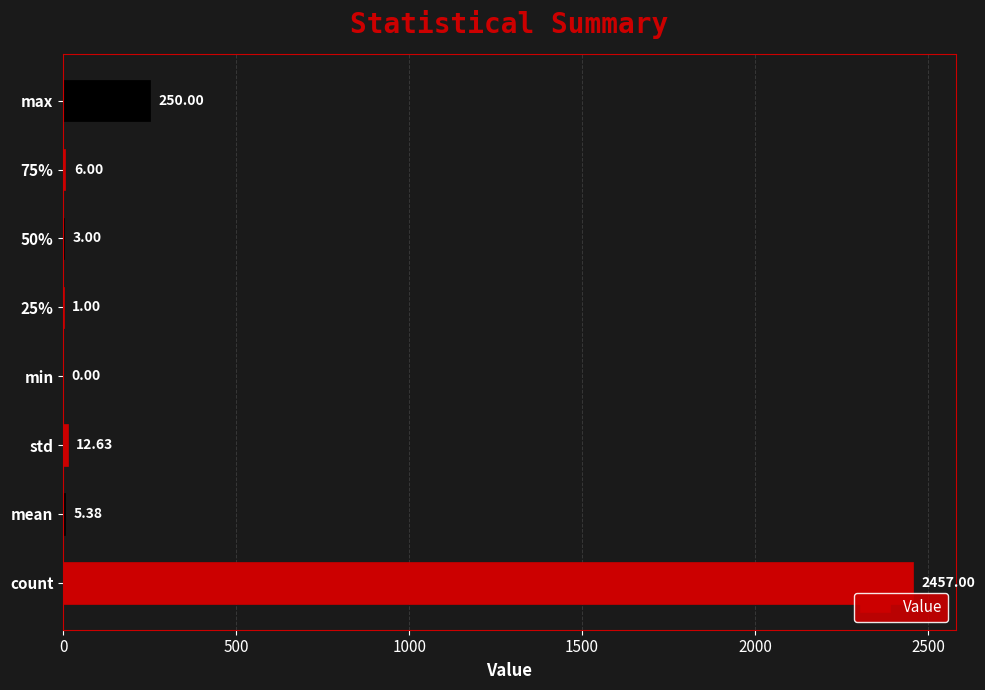

What is the sum of the values at std and 50%?

15.6